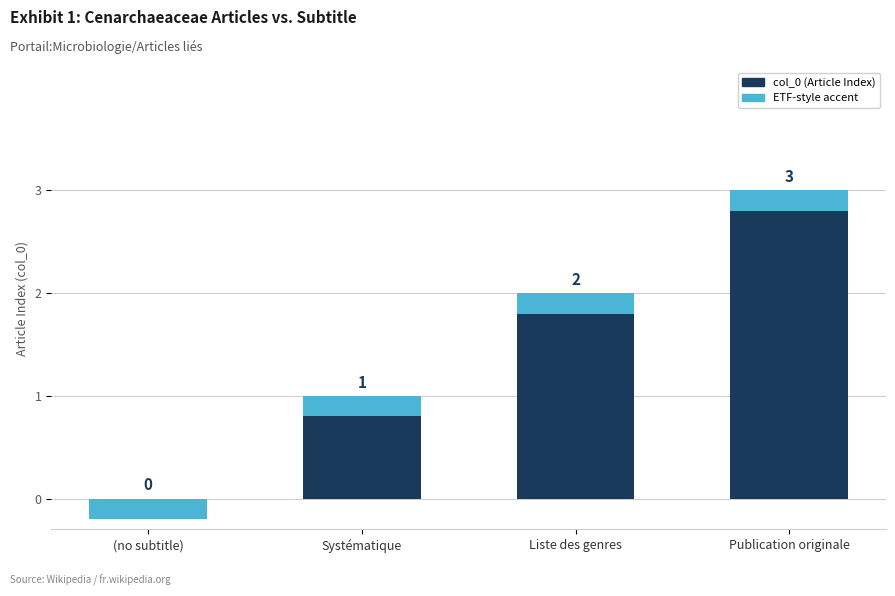

Reading left to right, transcribe all the data shown in this chart.

col_0 (Article Index): (no subtitle)=0.0	Systématique=1.0	Liste des genres=2.0	Publication originale=3.0
ETF-style accent: (no subtitle)=0.2	Systématique=0.2	Liste des genres=0.2	Publication originale=0.2